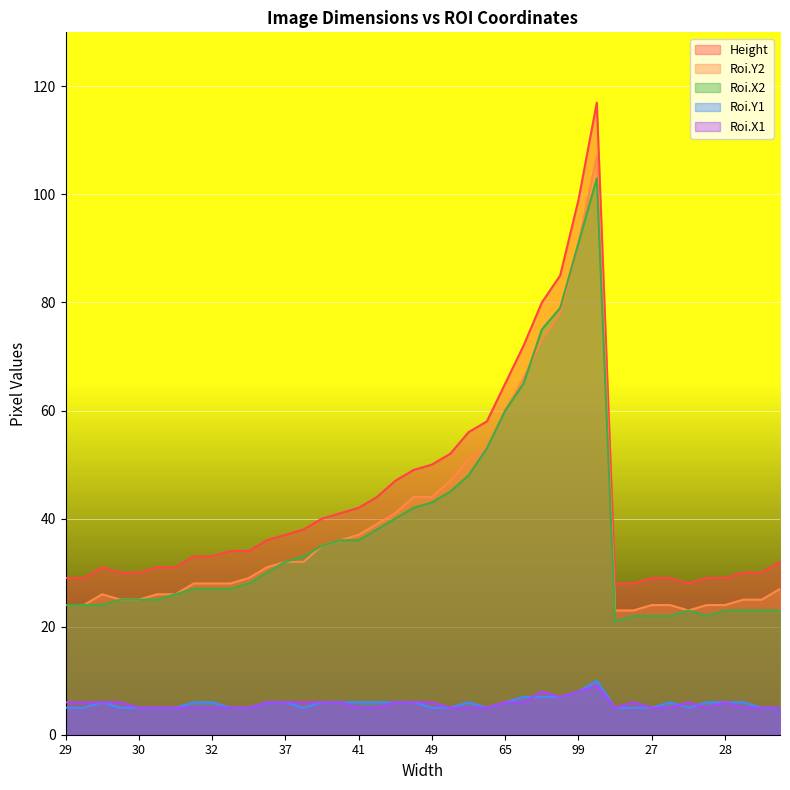

At which category is the sum across all series the highest?

112